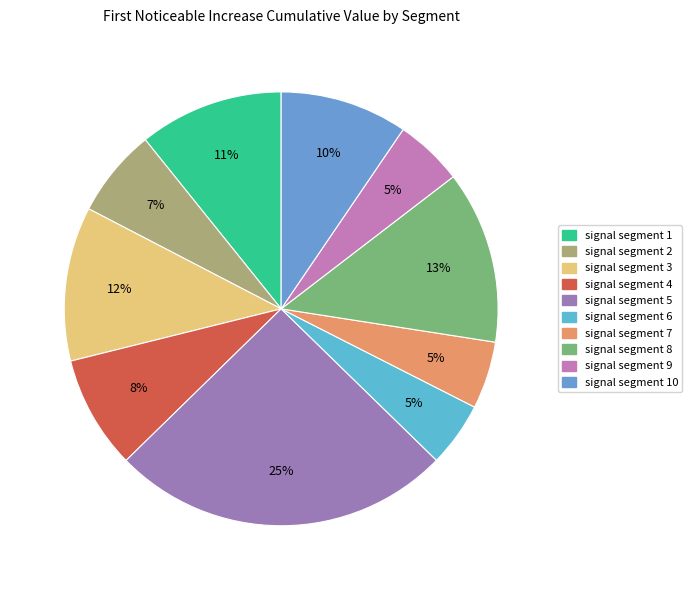

What is the largest slice in the pie chart?

signal segment 5